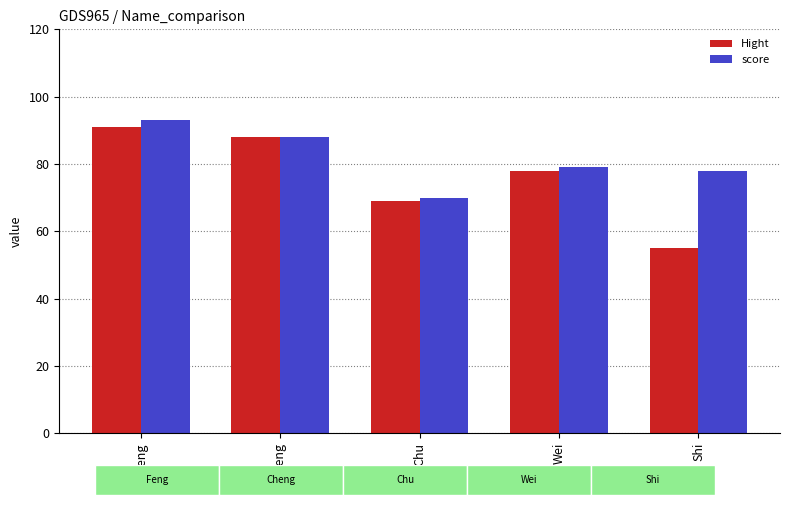

What is the label of the 1st bar from the right?

Shi